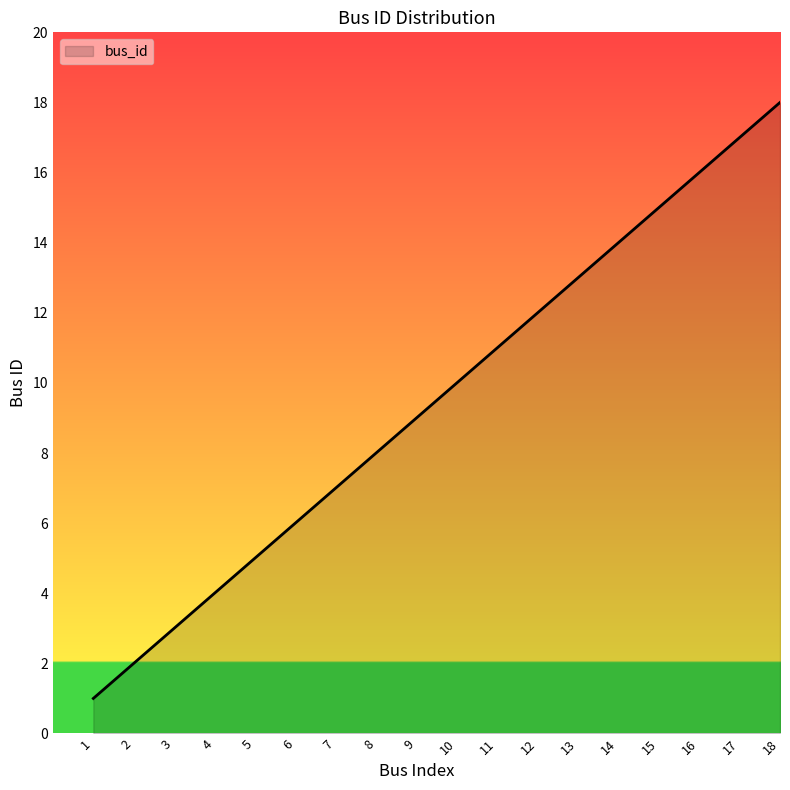

Which label corresponds to the smallest value in the chart?

1